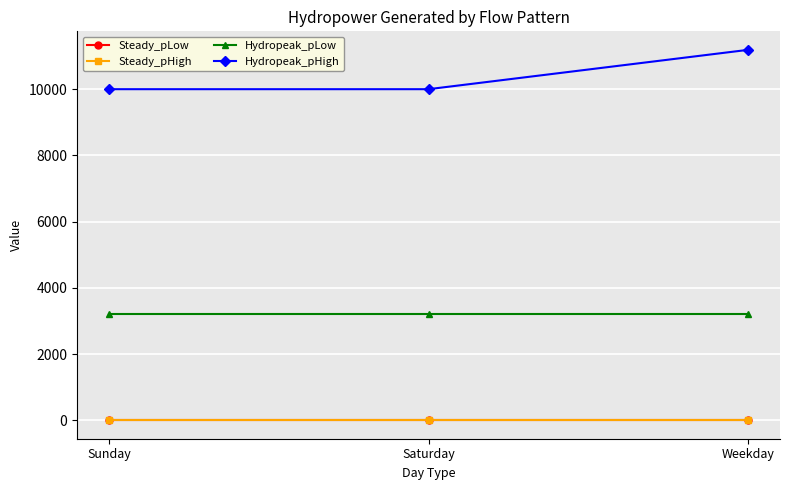

What is the label of the 3rd point from the right?

Sunday